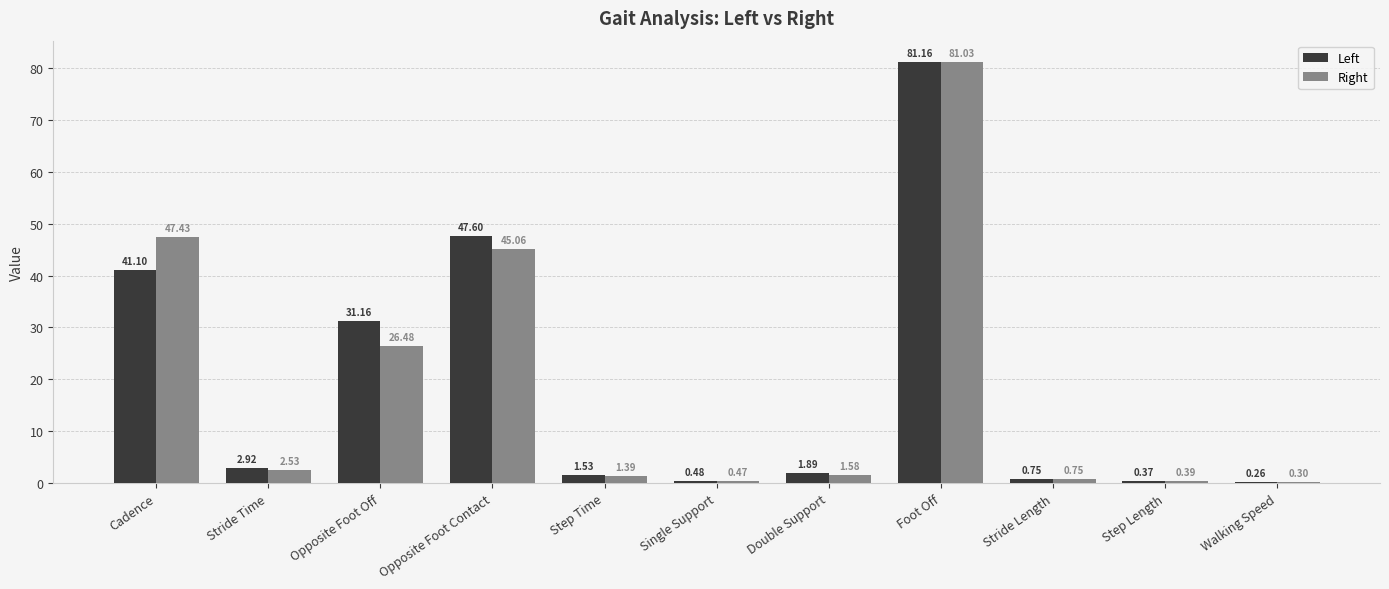

How many groups of bars are there?

11